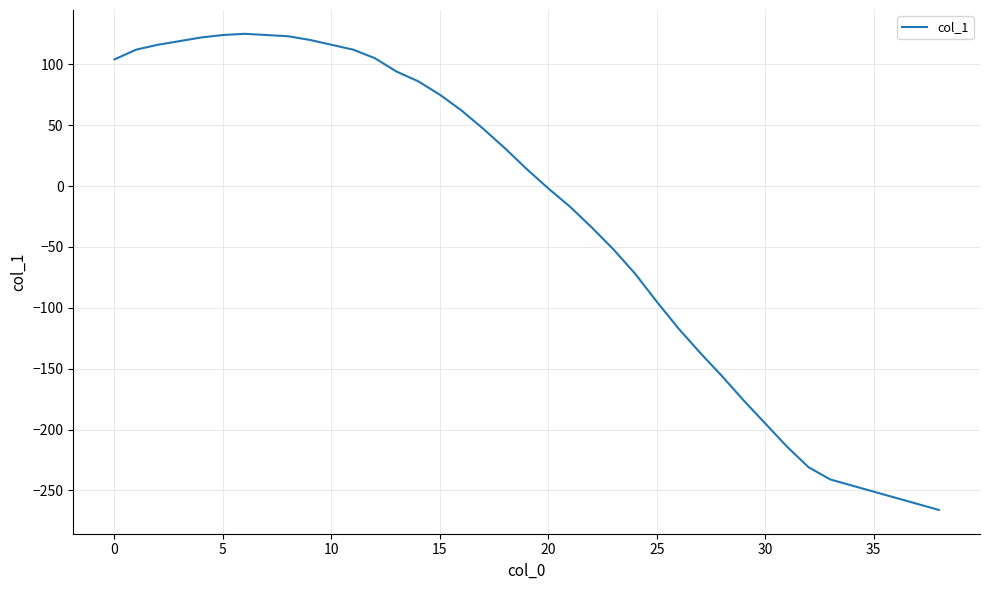

What is the sum of all values?

-1088